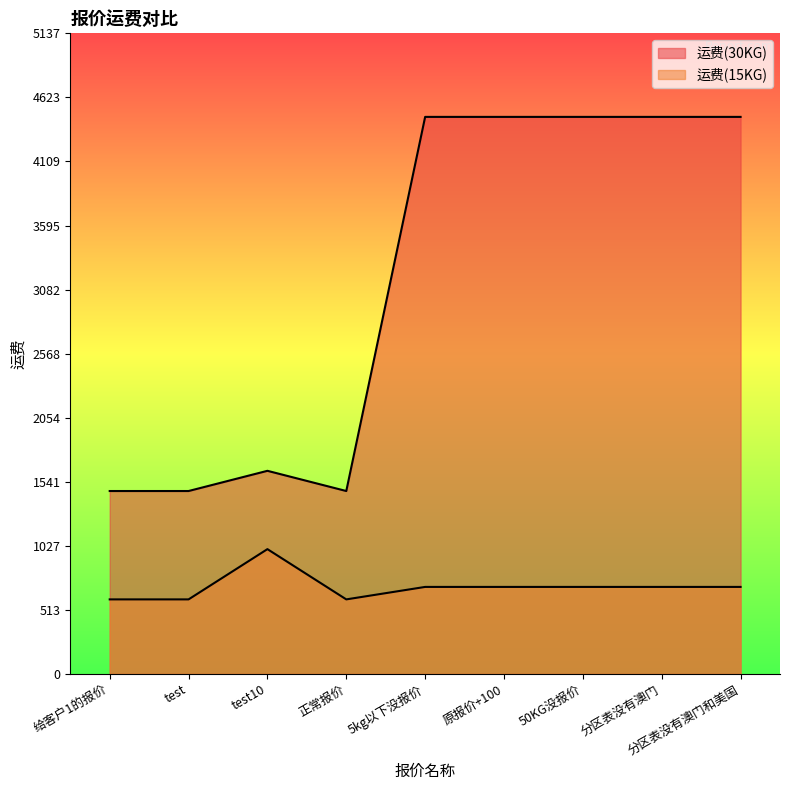

Reading left to right, list all the values displayed in this chart.

运费(30KG): 1467	1467	1629	1467	4467	4467	4467	4467	4467
运费(15KG): 598	598	1001	598	698	698	698	698	698